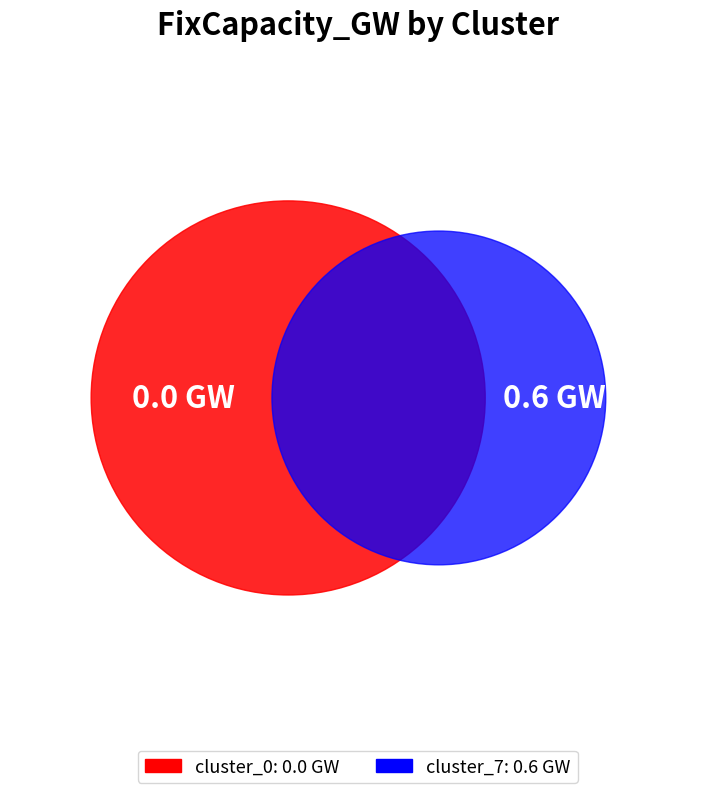

Does cluster_0 represent more than half of the total?

No